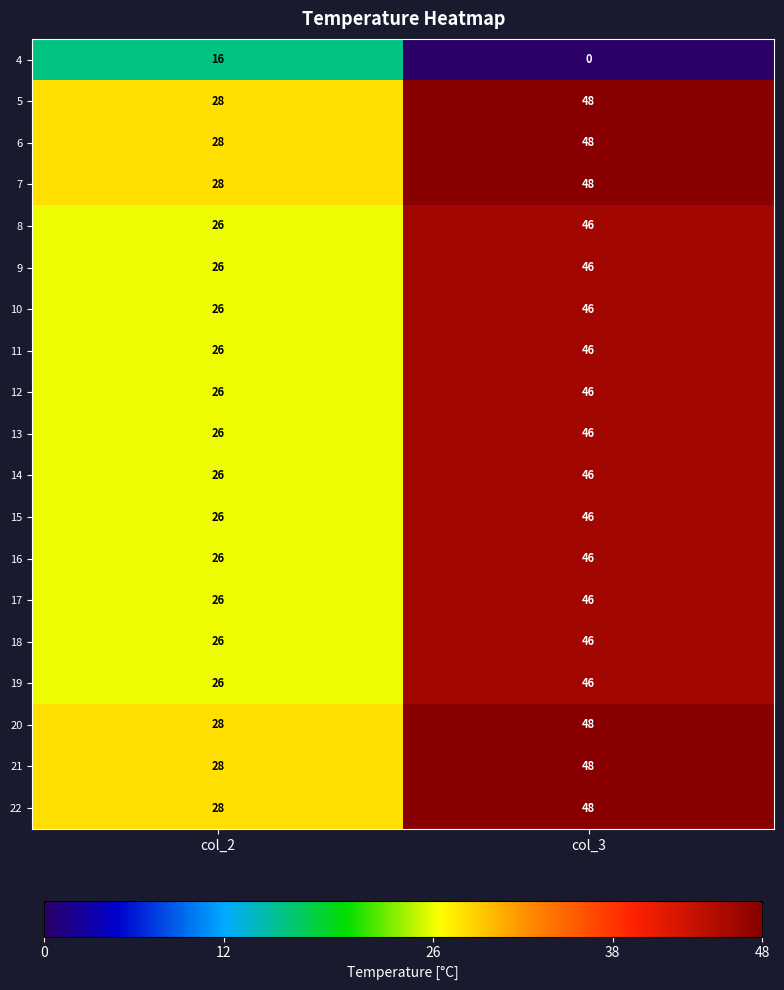

At how many categories does at least one series exceed 9?

2